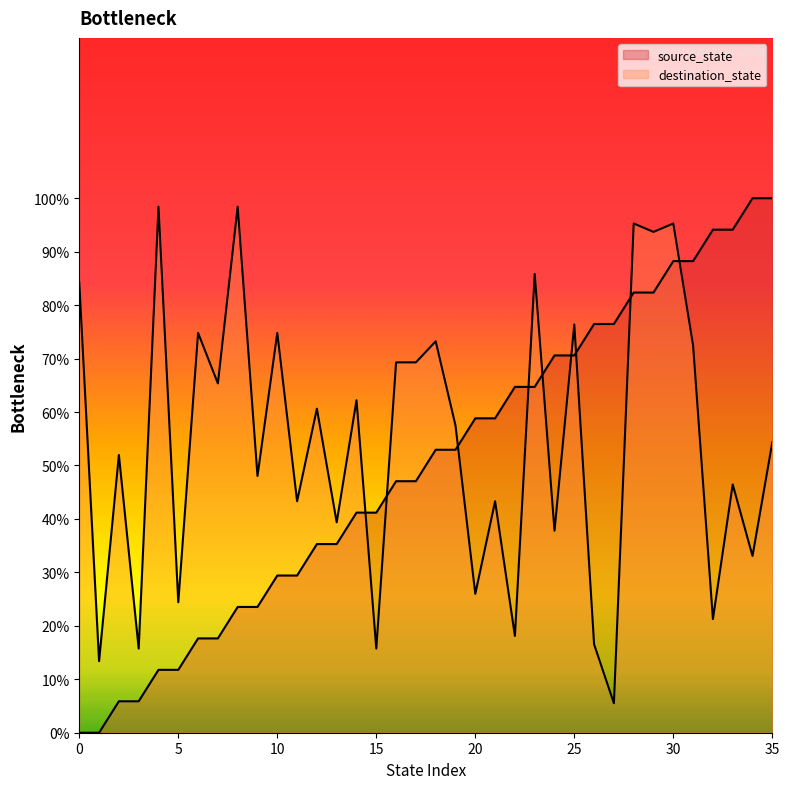

Where do source_state and destination_state first cross each other?

14 and 15